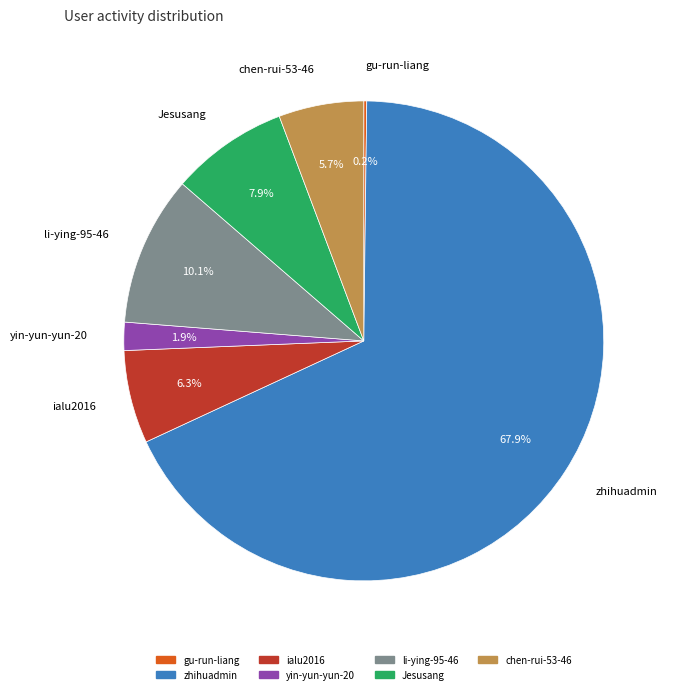

Is there a majority slice in this chart?

Yes